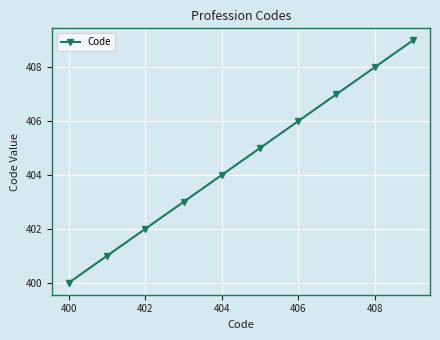

Reading left to right, extract all data points from this chart.

400	401	402	403	404	405	406	407	408	409